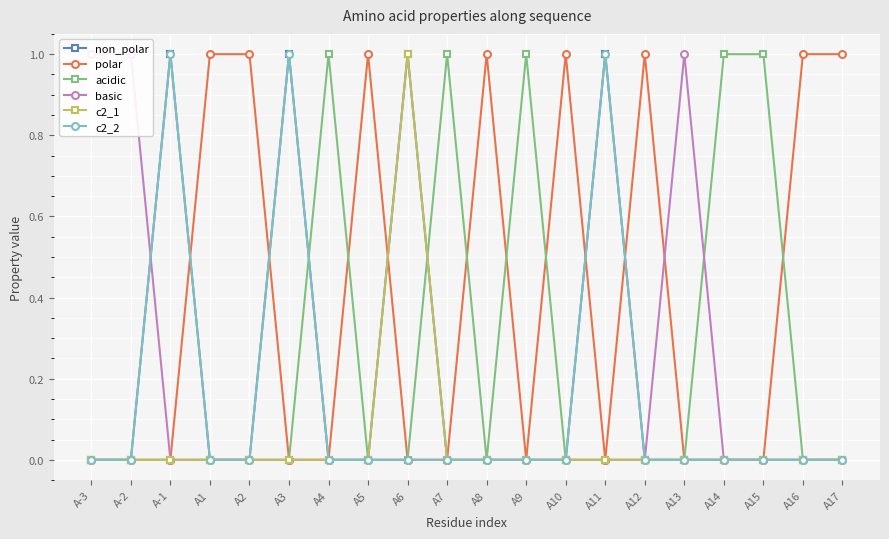

Rank the series by their maximum value, from lowest to highest.

non_polar, polar, acidic, basic, c2_1, c2_2